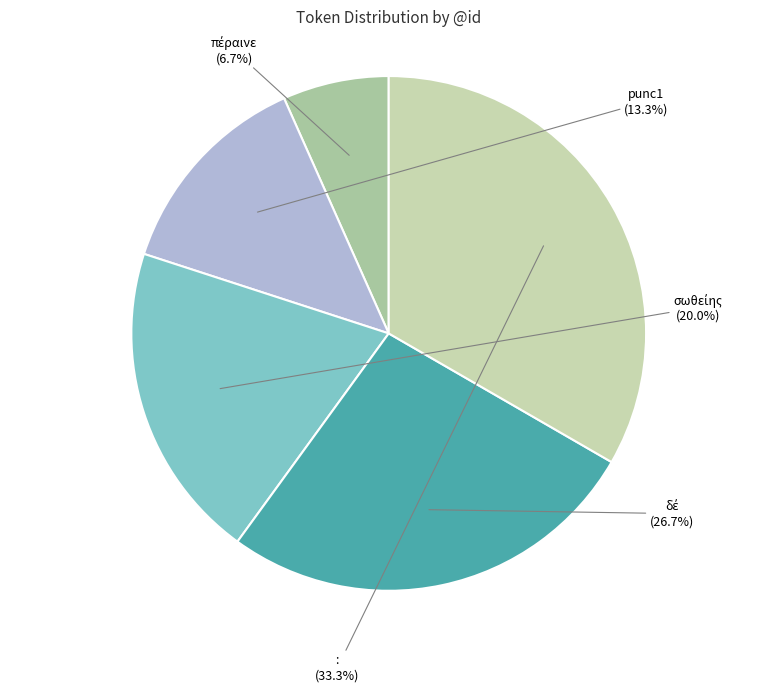

Is there a majority slice in this chart?

No